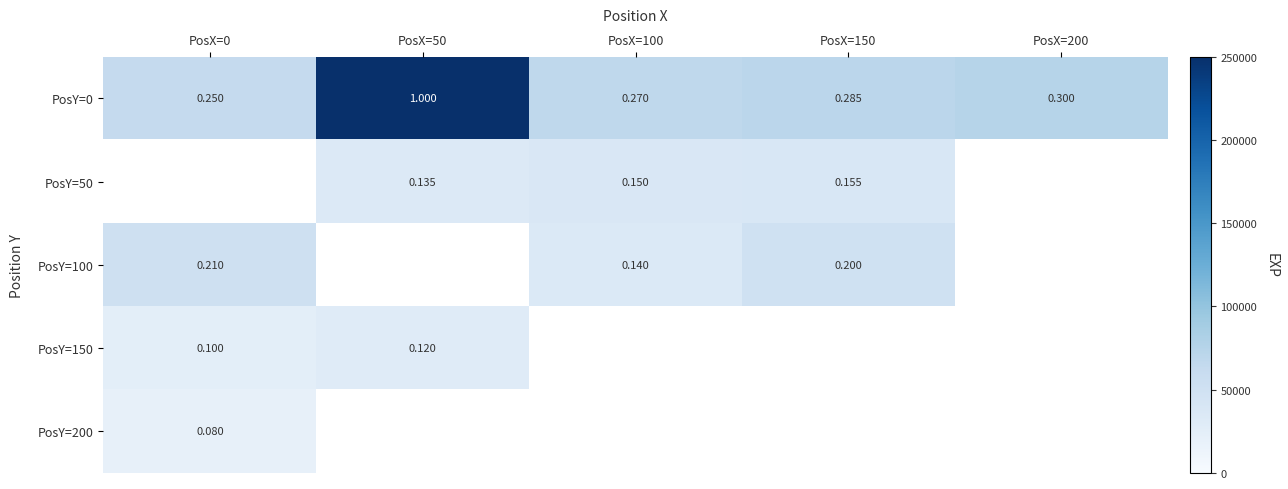

What is the minimum value shown in the chart?

20000.0